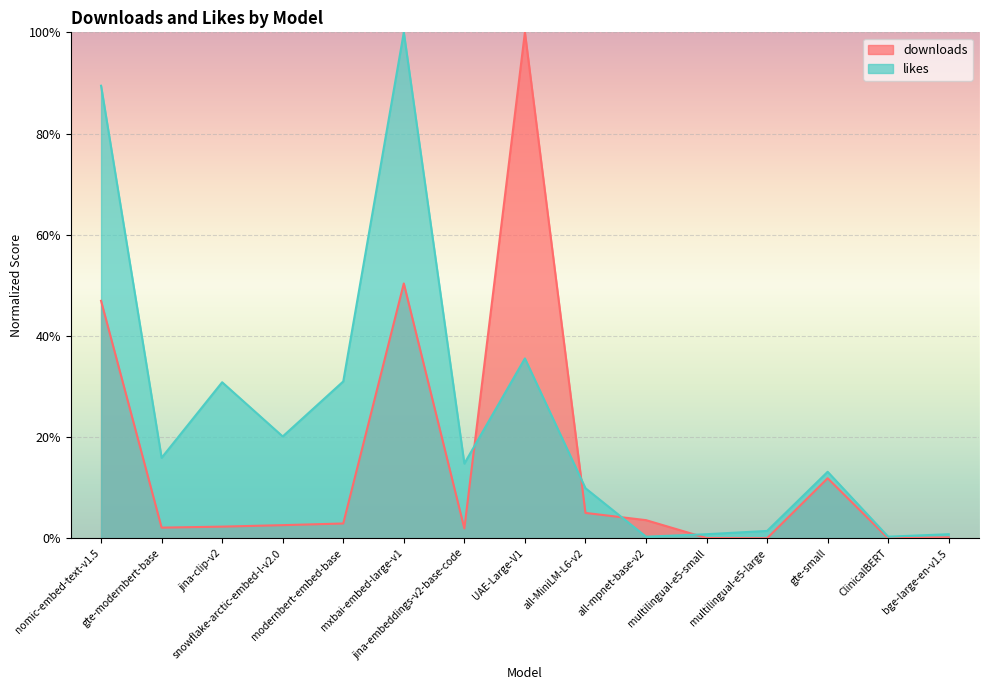

Which series has the widest spread of values?

downloads